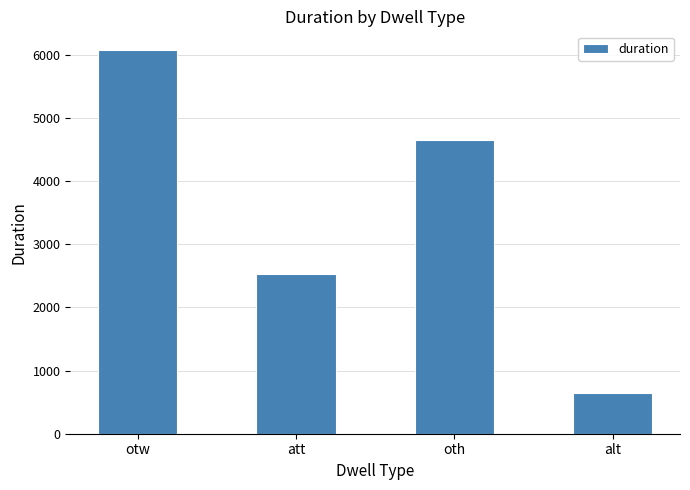

Approximately how many times larger is the value at alt compared to att?

0.3